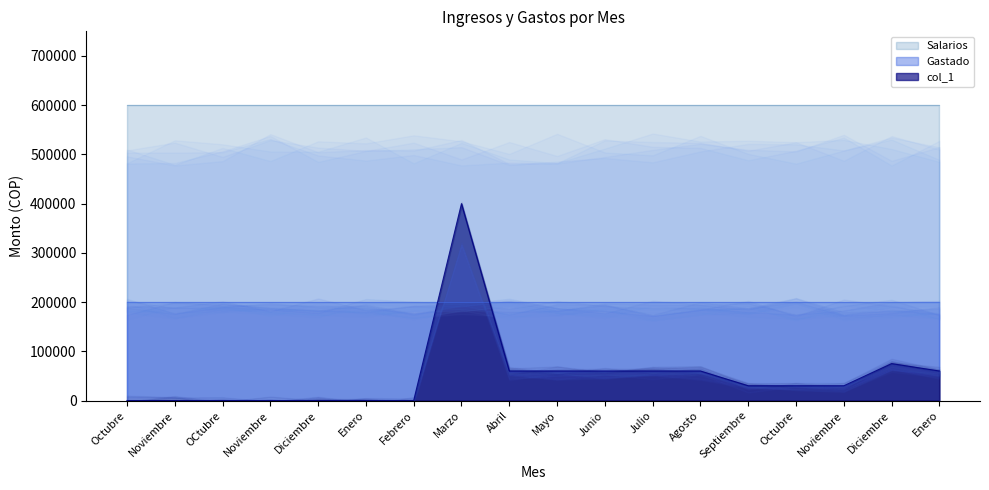

Reading left to right, what are all the values shown in this chart?

Salarios: Octubre=600000	Noviembre=600000	OCtubre=600000	Noviembre=600000	Diciembre=600000	Enero=600000	Febrero=600000	Marzo=600000	Abril=600000	Mayo=600000	Junio=600000	Julio=600000	Agosto=600000	Septiembre=600000	Octubre=600000	Noviembre=600000	Diciembre=600000	Enero=600000
col_1: Octubre=0	Noviembre=0	OCtubre=0	Noviembre=0	Diciembre=0	Enero=0	Febrero=0	Marzo=400000	Abril=60000	Mayo=60000	Junio=60000	Julio=60000	Agosto=60000	Septiembre=30000	Octubre=30000	Noviembre=30000	Diciembre=75000	Enero=60000
Gastado: Octubre=200000	Noviembre=200000	OCtubre=200000	Noviembre=200000	Diciembre=200000	Enero=200000	Febrero=200000	Marzo=200000	Abril=200000	Mayo=200000	Junio=200000	Julio=200000	Agosto=200000	Septiembre=200000	Octubre=200000	Noviembre=200000	Diciembre=200000	Enero=200000